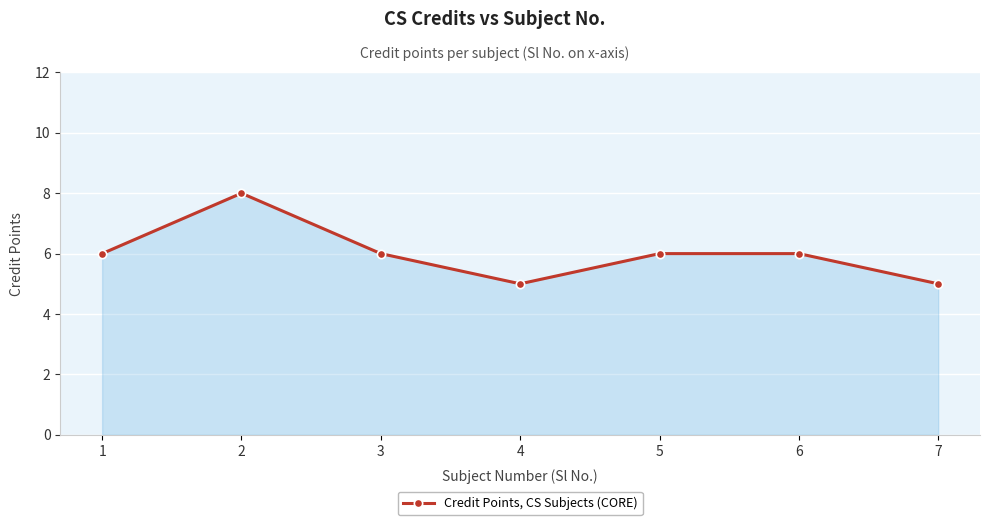

What is the value of the 7th point from the left?

5